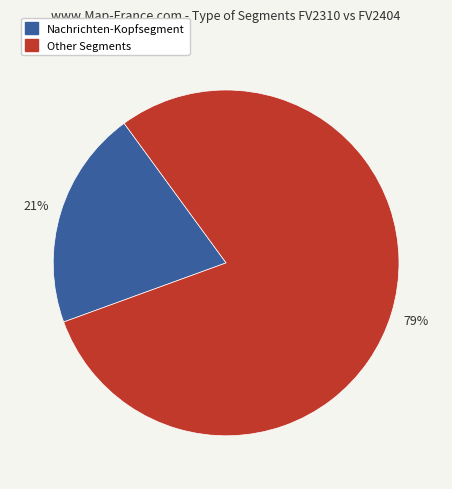

To the nearest percent, what is the average slice percentage?

50%